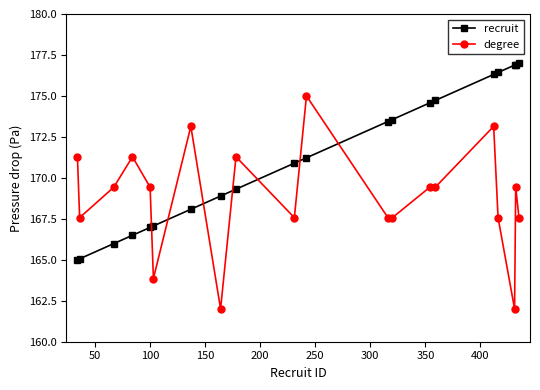

What is the value of the recruit point at the 1st from the left?

165.0